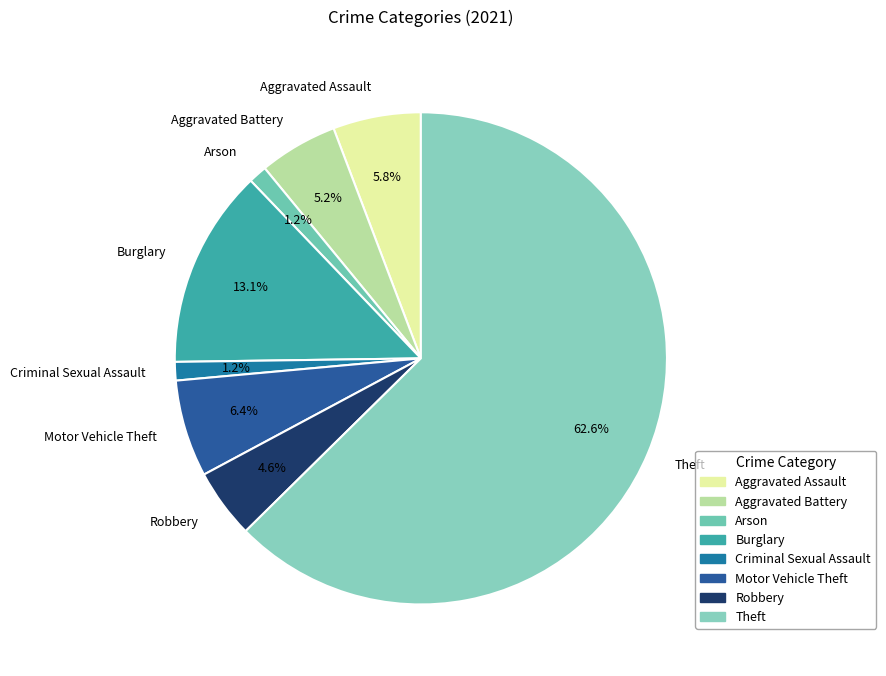

How many segments does this pie chart have?

8